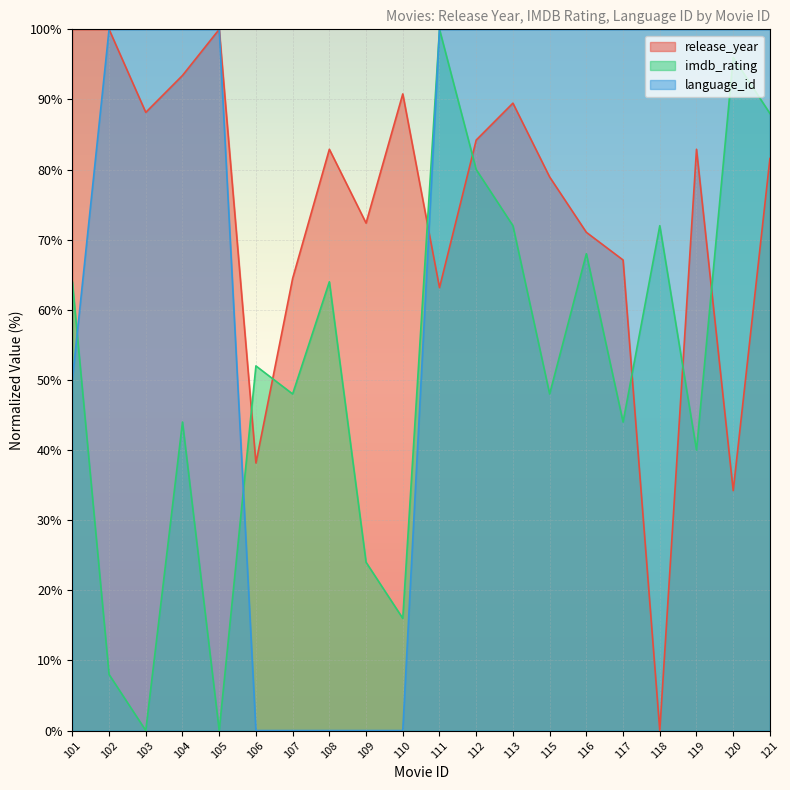

What are all the series names shown in the legend?

release_year, imdb_rating, language_id